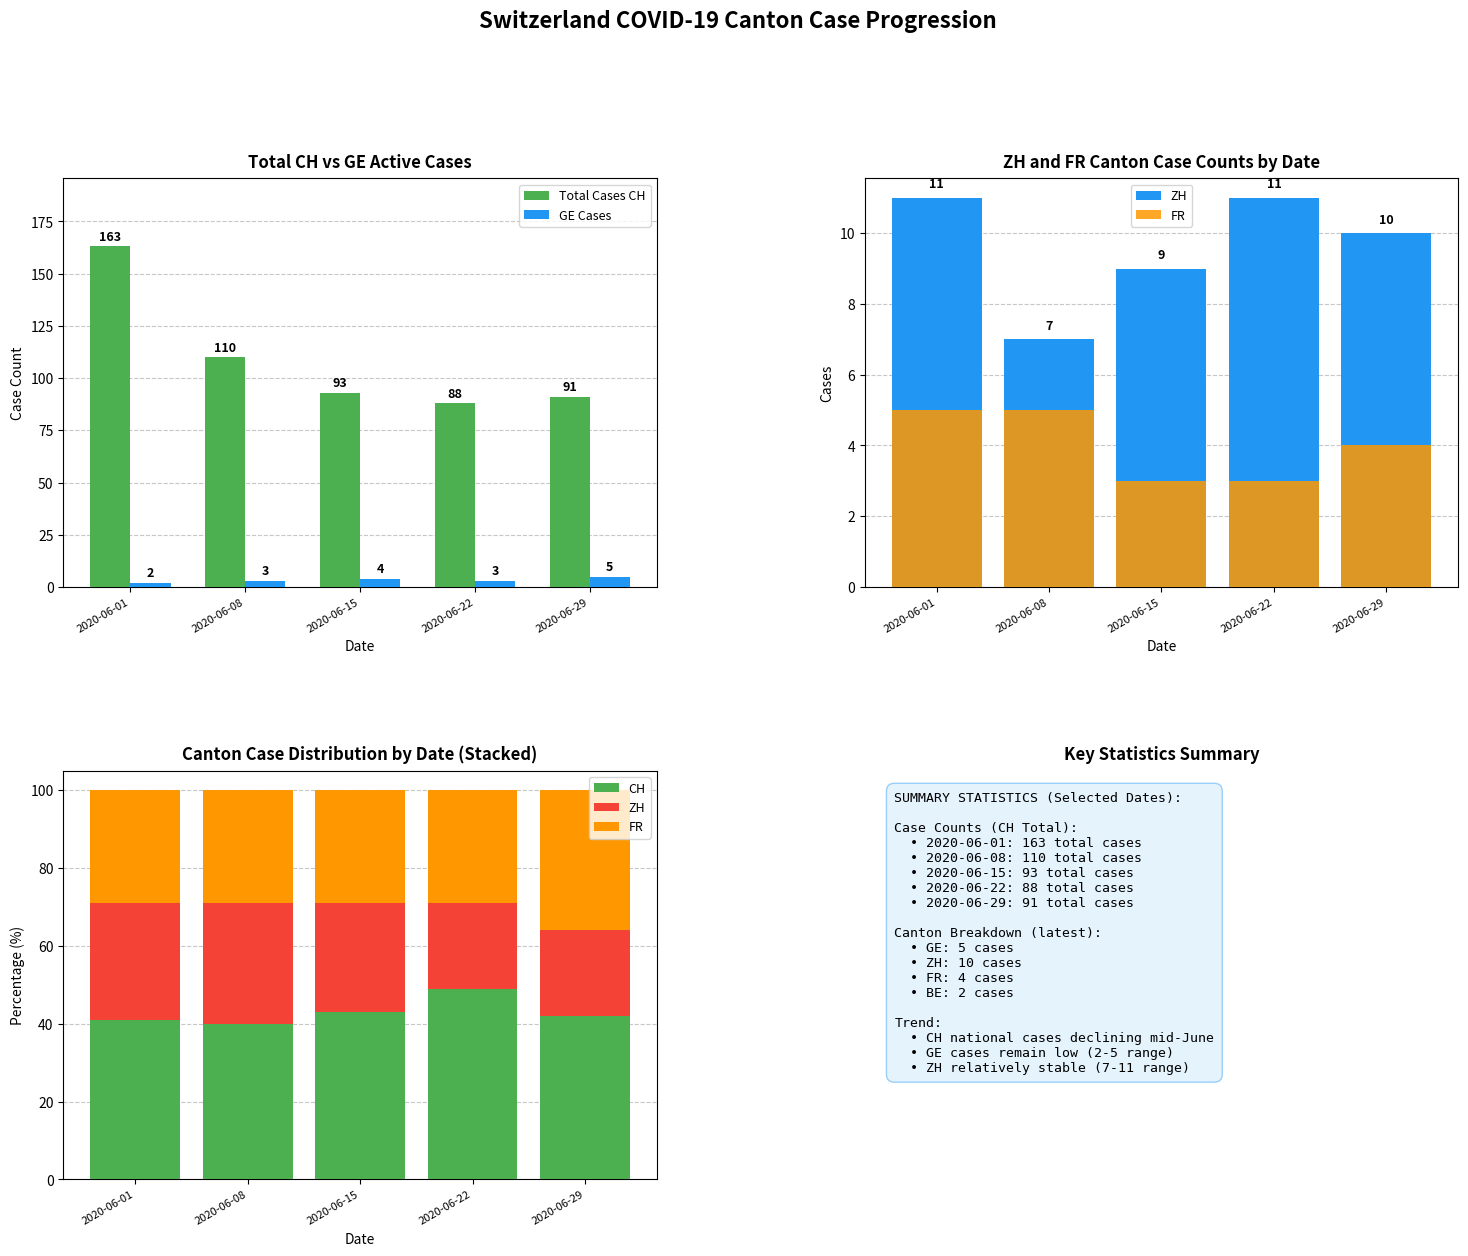

At which category is the sum across all series the highest?

2020-06-01